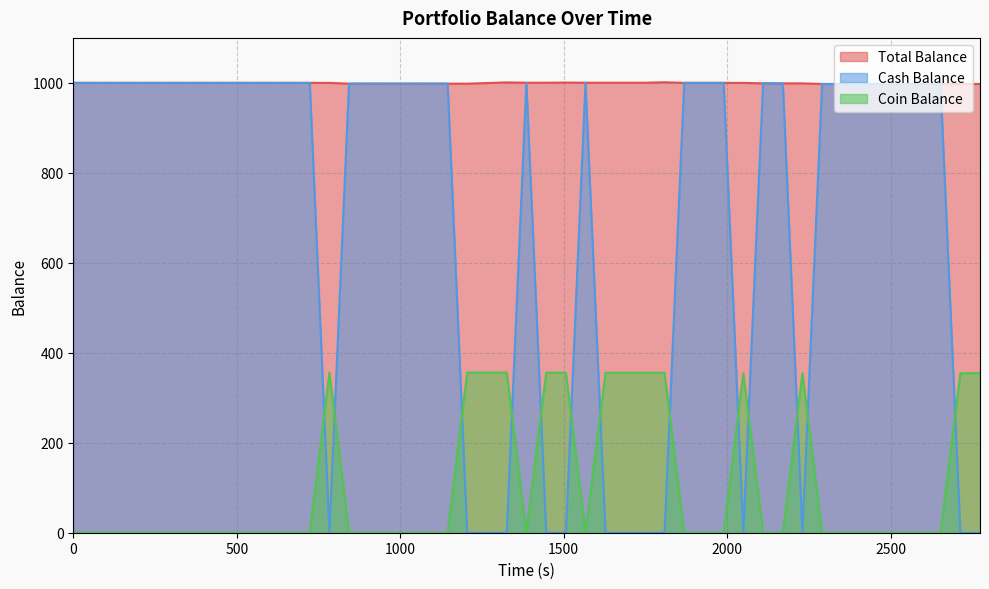

Which series has the largest total across all categories?

Total Balance